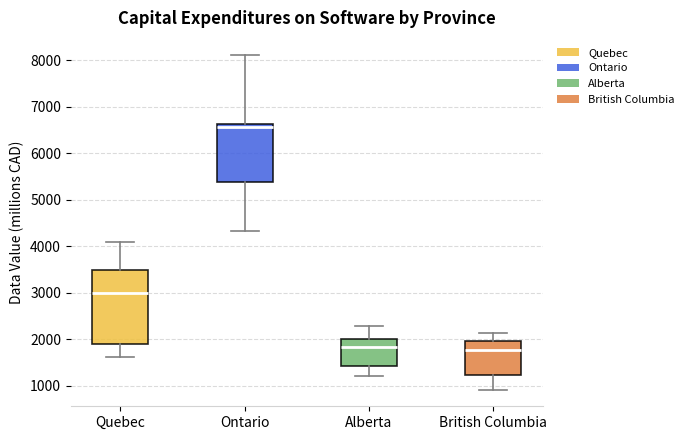

Comparing the boxes themselves (not the whiskers), which one is the tallest?

Quebec